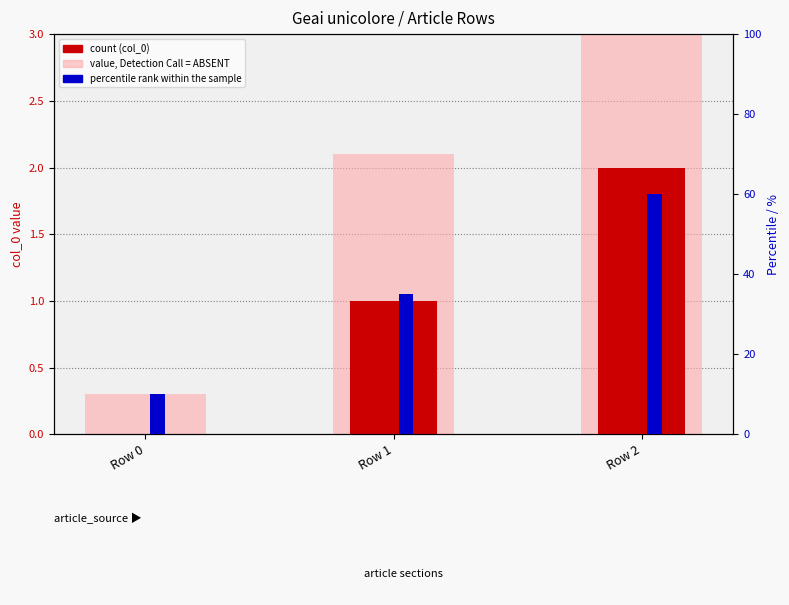

What is the difference between the highest and lowest values at Row 1?

34.0